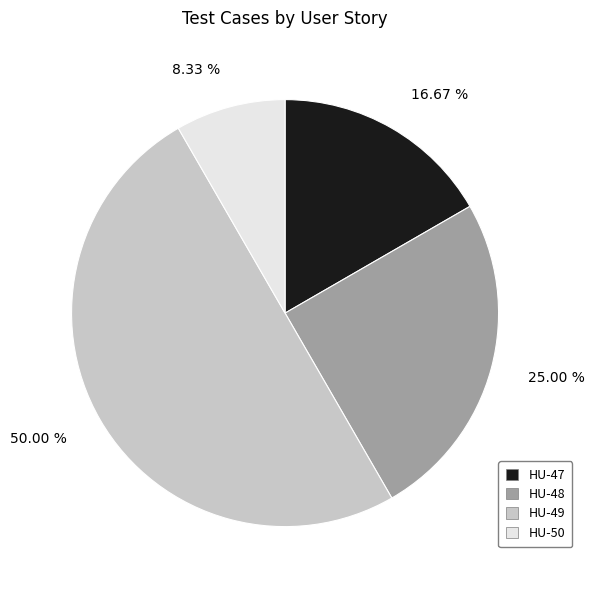

Combined, do HU-50 and HU-47 account for over 50%?

No